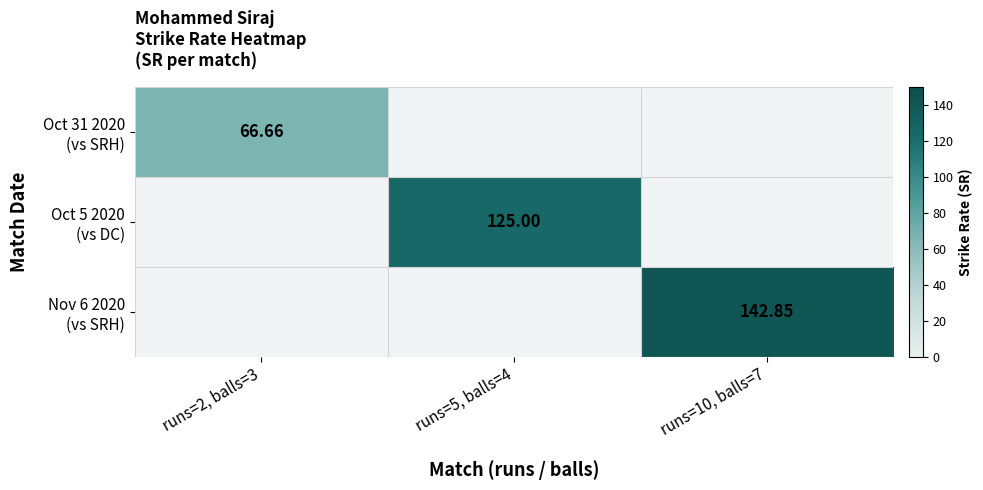

What is the difference between the Nov 6 2020 (vs SRH) values at runs=10, balls=7 and runs=5, balls=4?

142.8